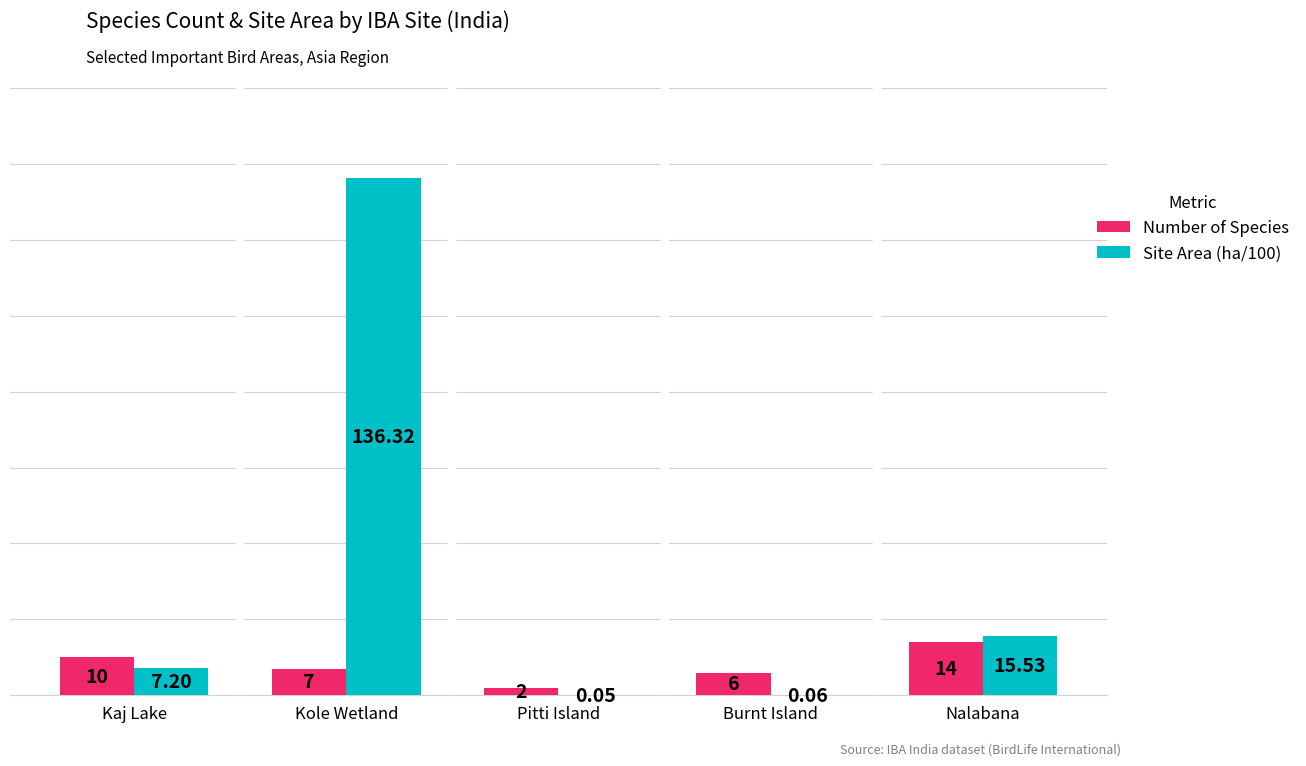

What are all the series names shown in the legend?

Number of Species, Site Area (ha/100)